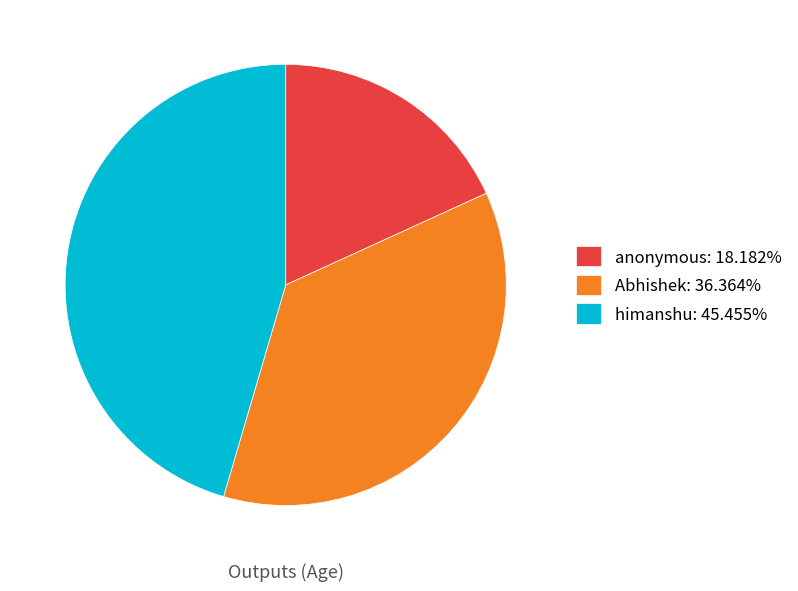

True or false: anonymous accounts for 18% of the total.

True